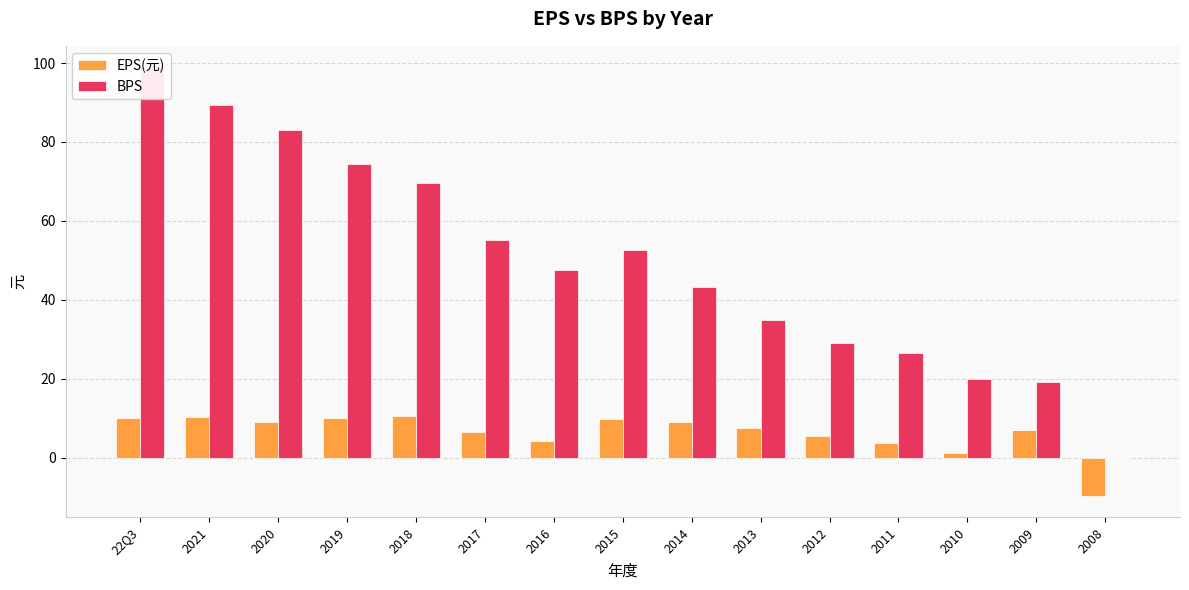

At which category is the sum across all series the highest?

22Q3